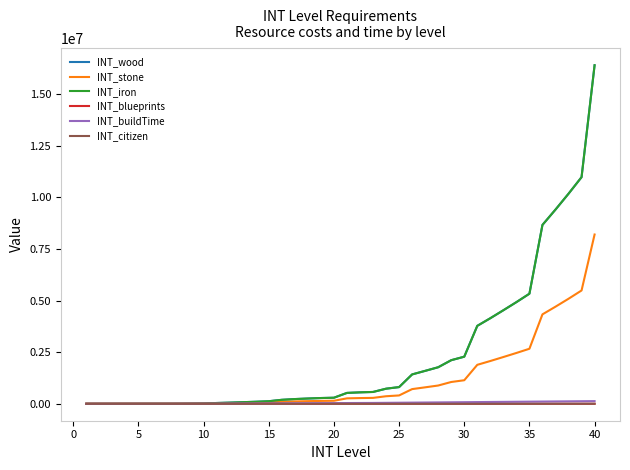

True or false: INT_iron and INT_stone intersect in this chart.

False